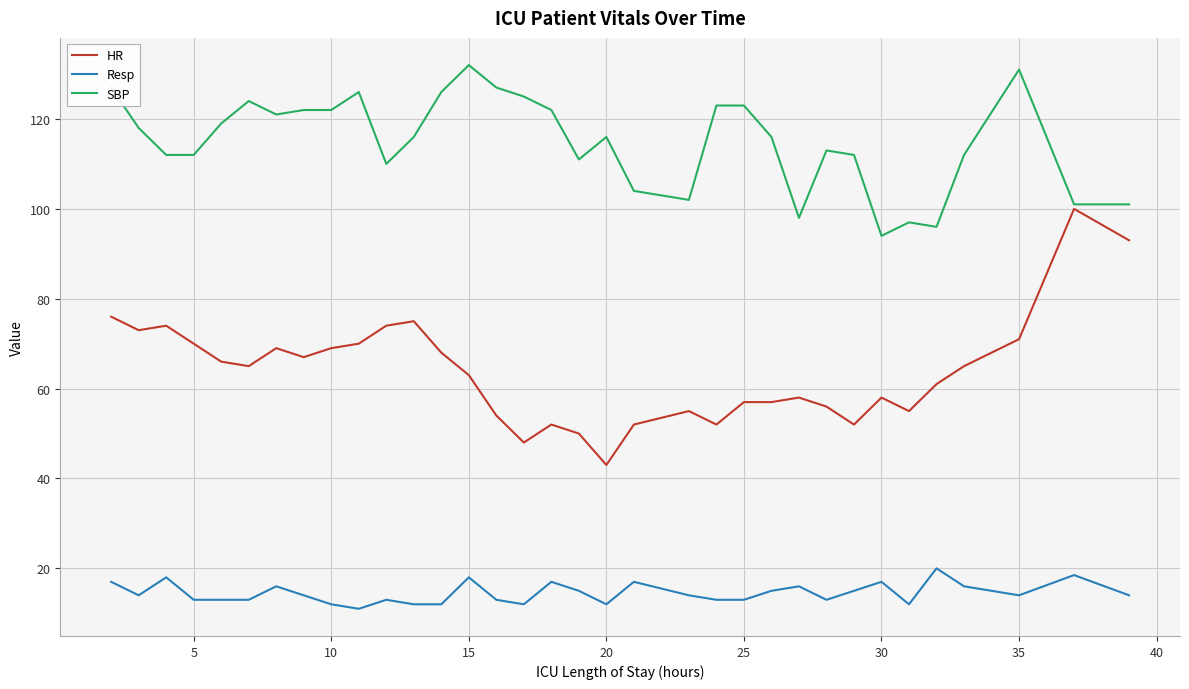

What is the maximum value shown in the chart?

132.0